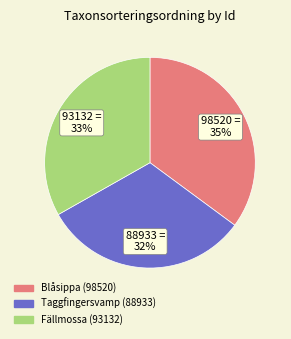

Is there a majority slice in this chart?

No